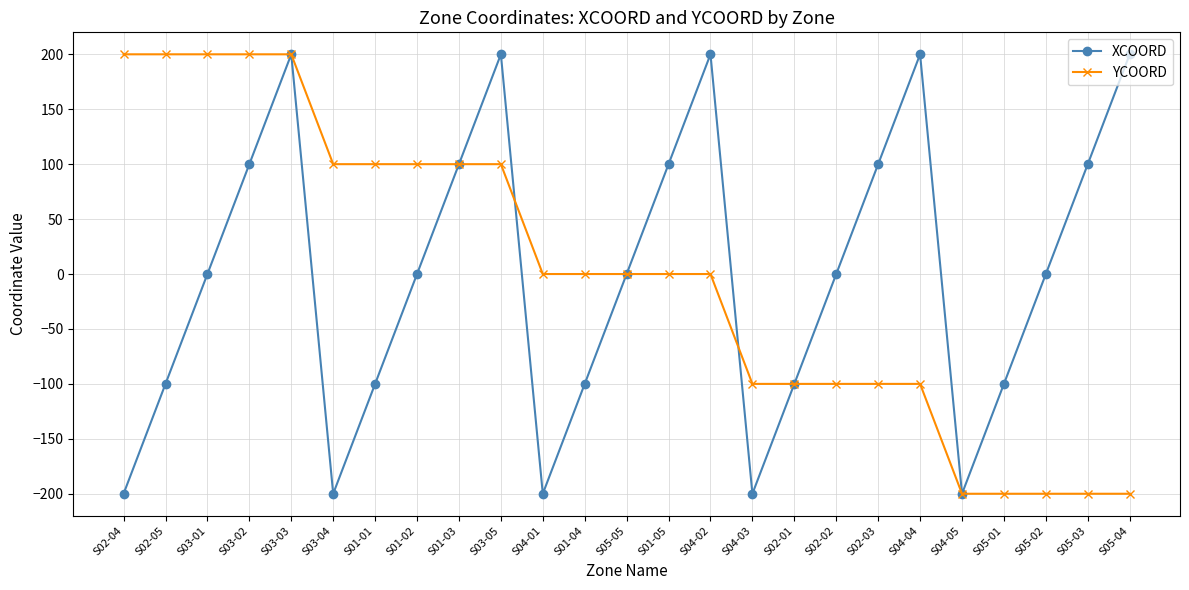

The value of YCOORD at S01-03 is 100. True or false?

True